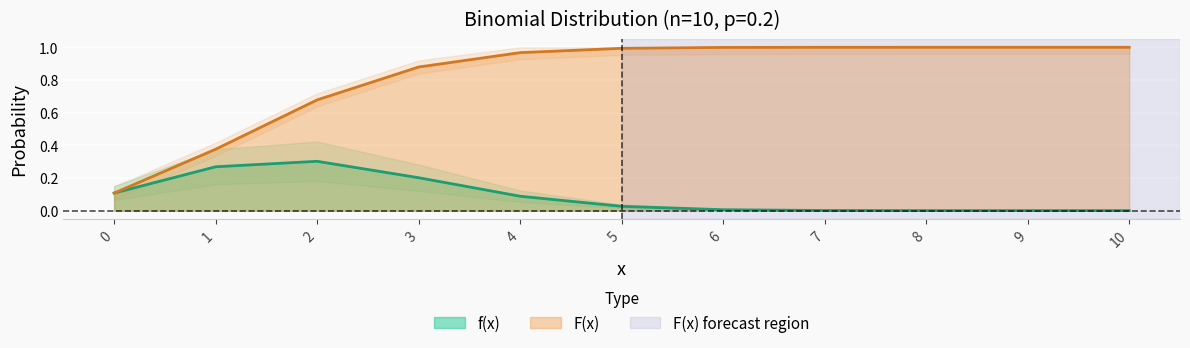

What is the difference between the maximum and minimum values in the f(x) series?

0.3